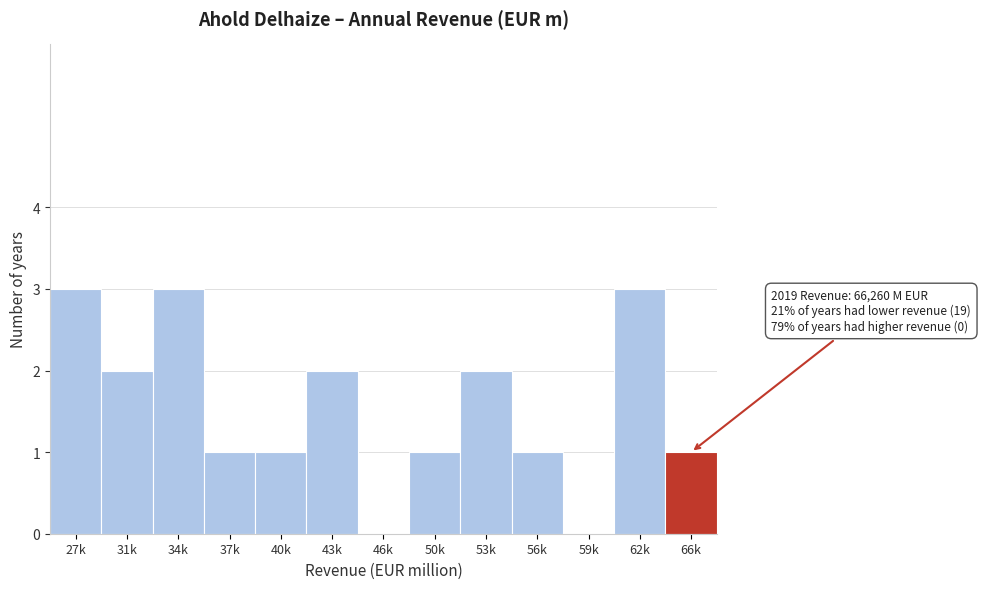

Reading left to right, what are all the values shown in this chart?

27k=3	31k=2	34k=3	37k=1	40k=1	43k=2	46k=0	50k=1	53k=2	56k=1	59k=0	62k=3	66k=1